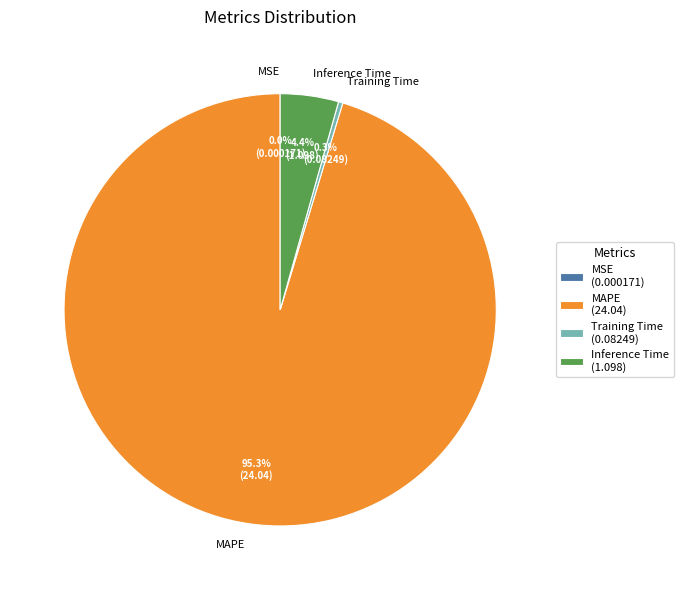

To the nearest percent, what is the difference between the largest and smallest slice percentages?

95%